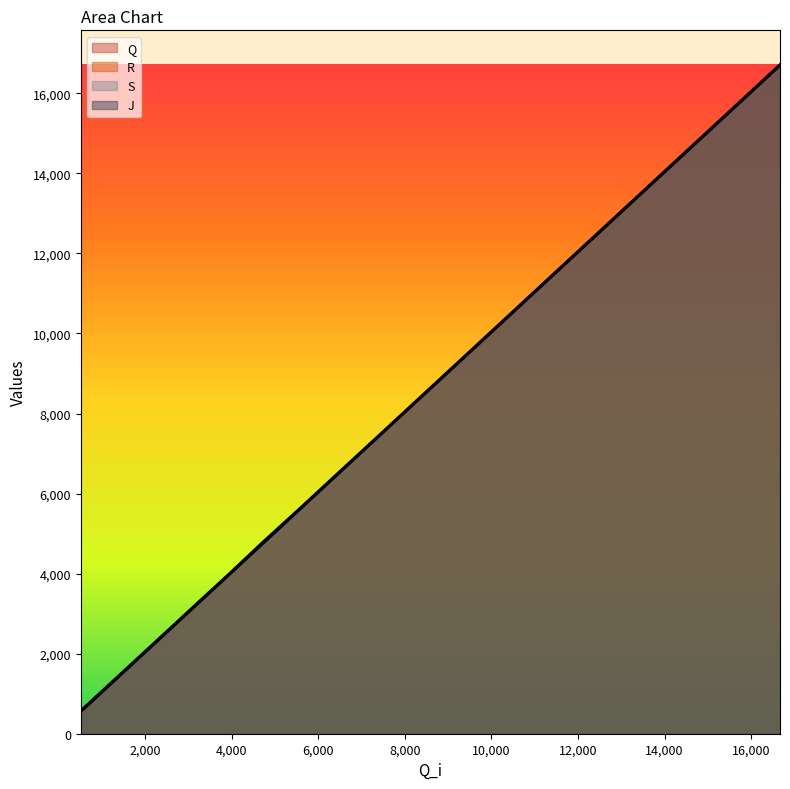

What is the difference between the second highest and second lowest values in the S series?

14433